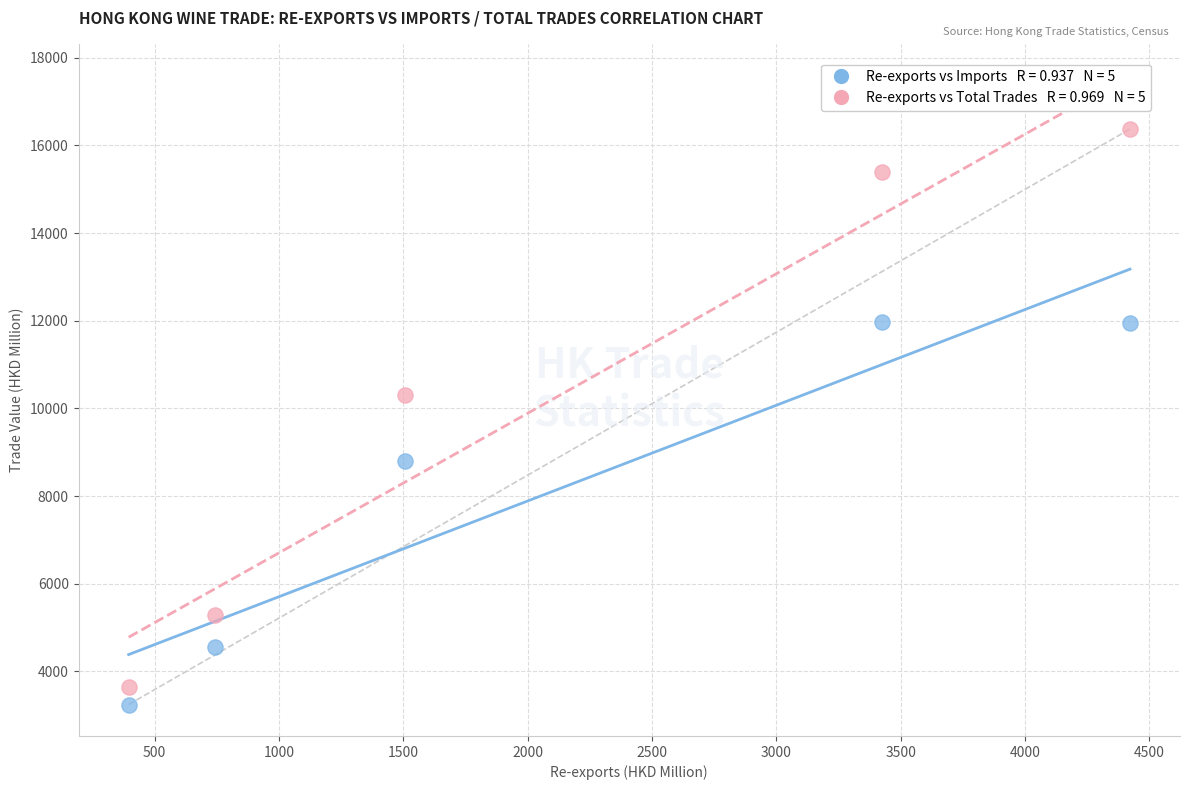

Across all data points, what is the range of X values (max minus min)?

4026.0